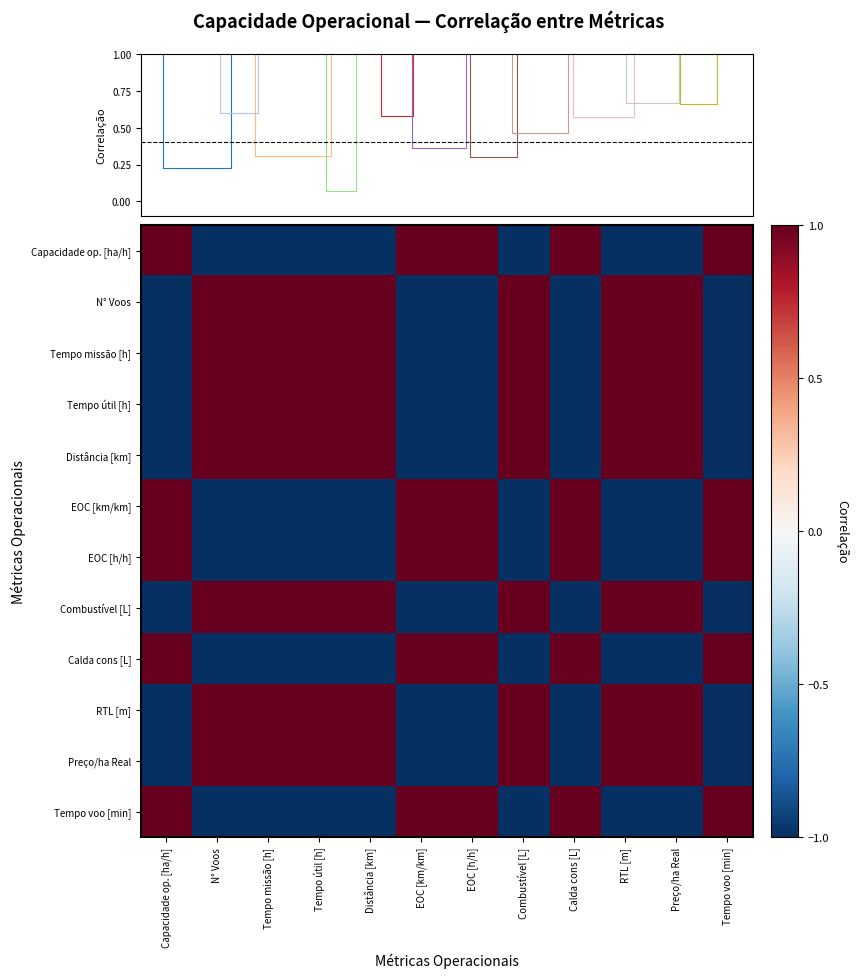

Rank the series at Tempo voo [min] from highest to lowest value.

Capacidade op. [ha/h], EOC [km/km], EOC [h/h], Calda cons [L], Tempo voo [min], N° Voos, Tempo missão [h], Tempo útil [h], Distância [km], Combustível [L], RTL [m], Preço/ha Real